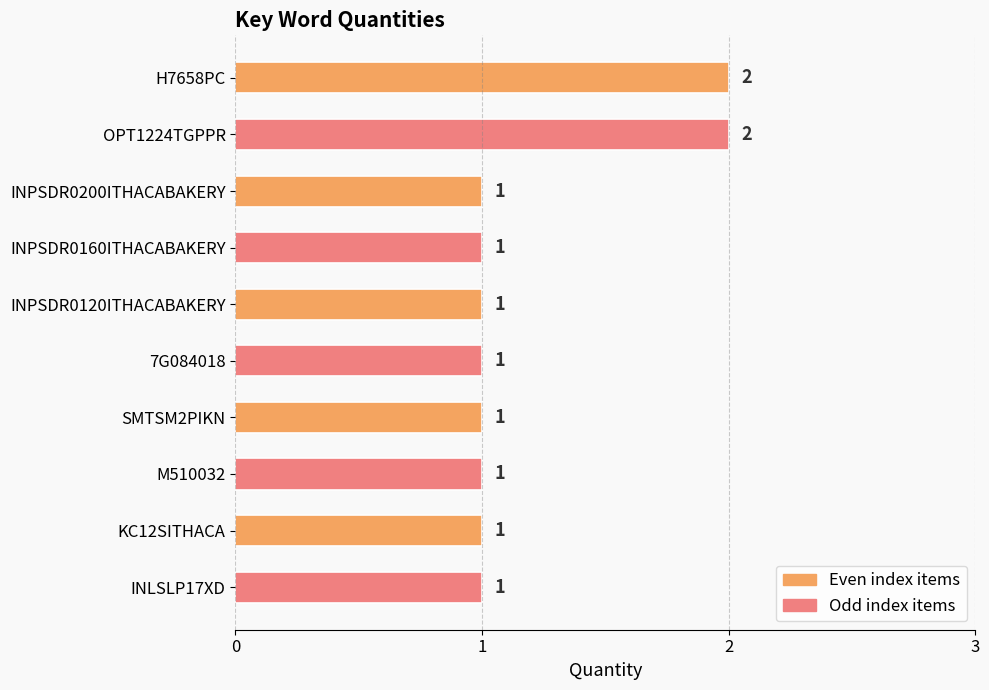

Count the values in the range 1 to 2.

10